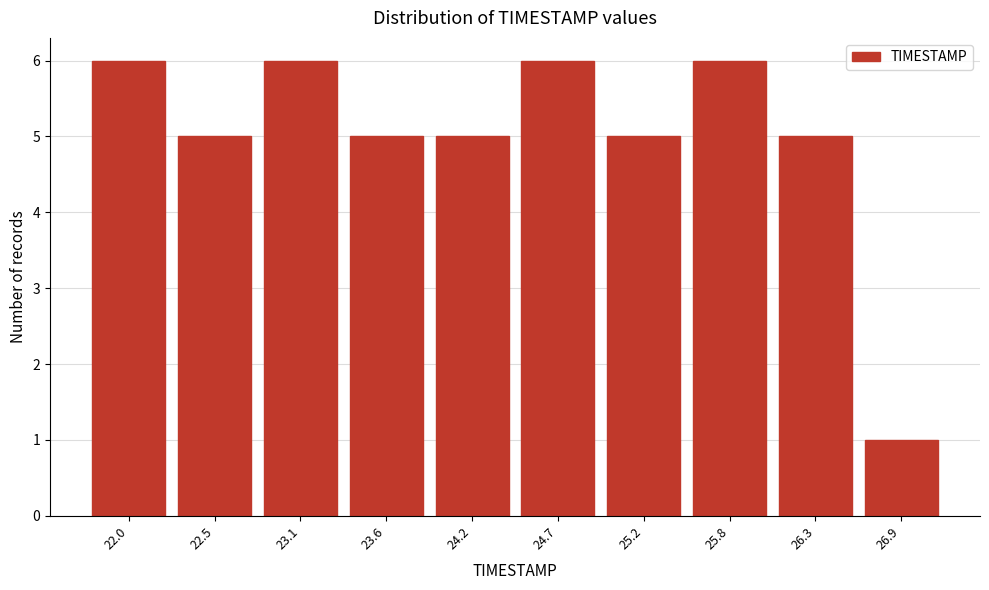

Reading right to left, list all the values displayed in this chart.

26.9=1	26.3=5	25.8=6	25.2=5	24.7=6	24.2=5	23.6=5	23.1=6	22.5=5	22.0=6